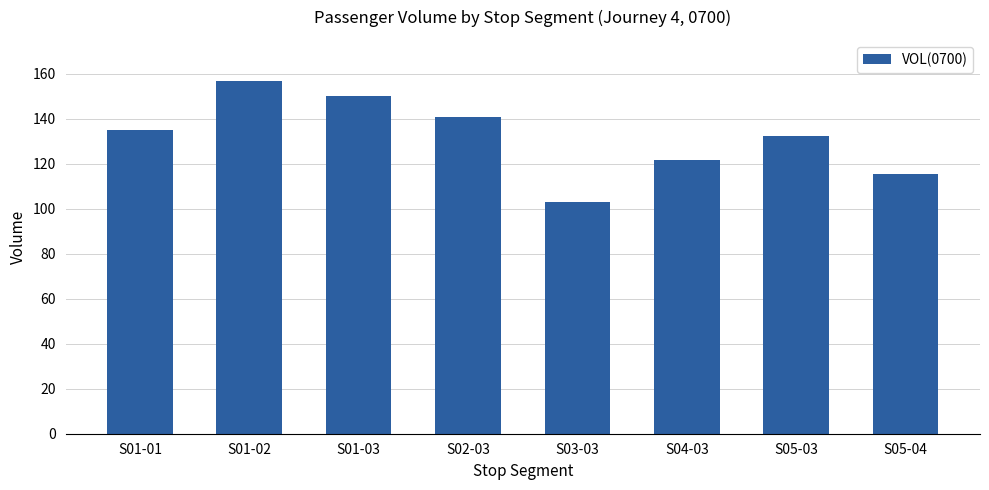

What is the value of the 3rd bar from the left?

149.9